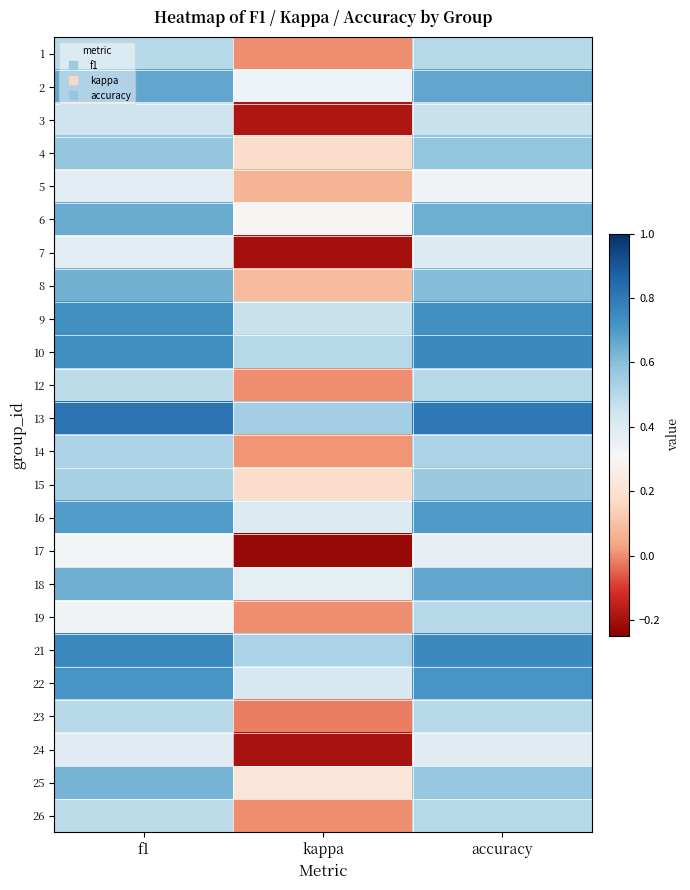

Reading left to right, list all the values displayed in this chart.

1: f1=0.5	kappa=0.0	accuracy=0.5
2: f1=0.7	kappa=0.3	accuracy=0.7
3: f1=0.4	kappa=-0.2	accuracy=0.5
4: f1=0.6	kappa=0.2	accuracy=0.6
5: f1=0.4	kappa=0.1	accuracy=0.3
6: f1=0.7	kappa=0.3	accuracy=0.6
7: f1=0.4	kappa=-0.2	accuracy=0.4
8: f1=0.6	kappa=0.1	accuracy=0.6
9: f1=0.7	kappa=0.5	accuracy=0.7
10: f1=0.7	kappa=0.5	accuracy=0.8
12: f1=0.5	kappa=0.0	accuracy=0.5
13: f1=0.8	kappa=0.5	accuracy=0.8
14: f1=0.5	kappa=0.0	accuracy=0.5
15: f1=0.5	kappa=0.2	accuracy=0.6
16: f1=0.7	kappa=0.4	accuracy=0.7
17: f1=0.3	kappa=-0.2	accuracy=0.4
18: f1=0.6	kappa=0.4	accuracy=0.7
19: f1=0.3	kappa=0.0	accuracy=0.5
21: f1=0.8	kappa=0.5	accuracy=0.8
22: f1=0.7	kappa=0.4	accuracy=0.7
23: f1=0.5	kappa=-0.0	accuracy=0.5
24: f1=0.4	kappa=-0.2	accuracy=0.4
25: f1=0.6	kappa=0.2	accuracy=0.6
26: f1=0.5	kappa=0.0	accuracy=0.5